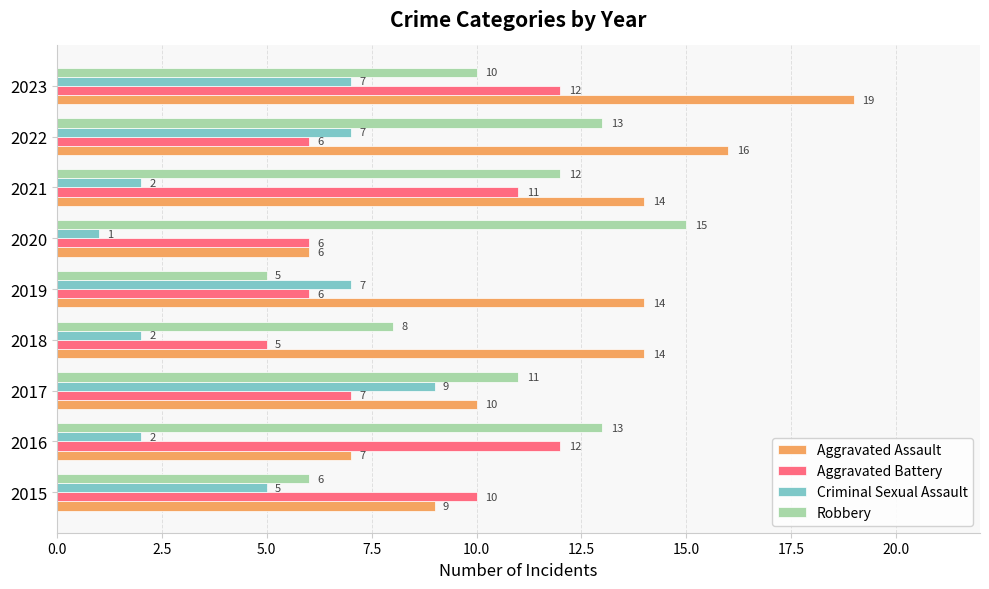

At which label does Aggravated Assault reach its peak?

2023